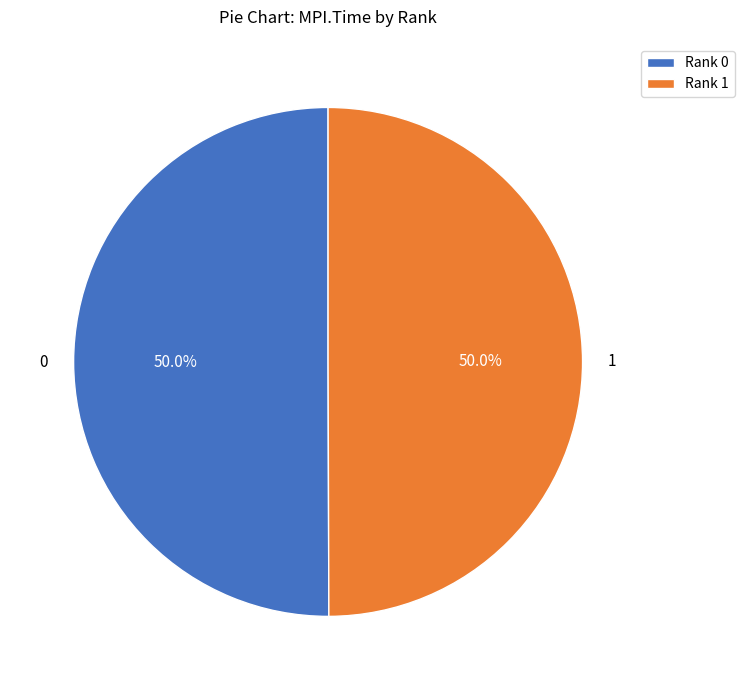

How many segments does this pie chart have?

2